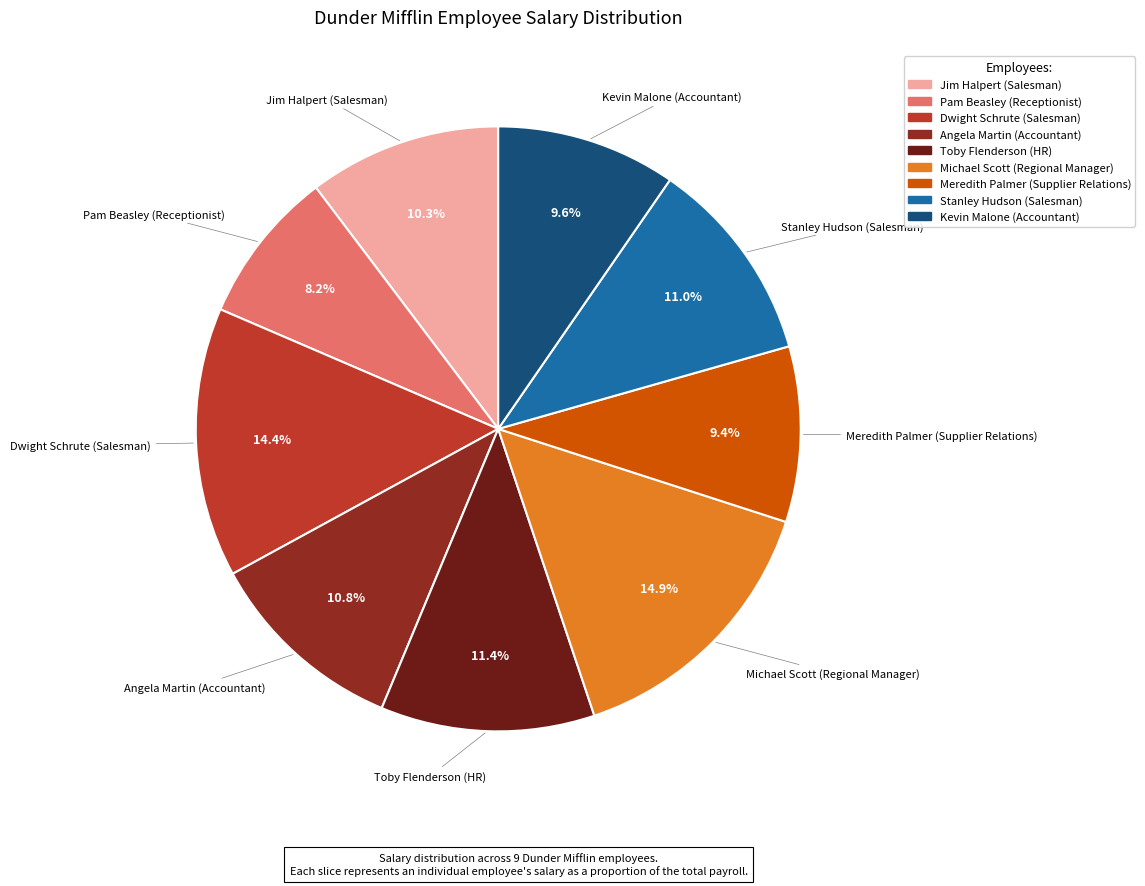

Which category has the smallest portion of the pie?

Pam Beasley (Receptionist)